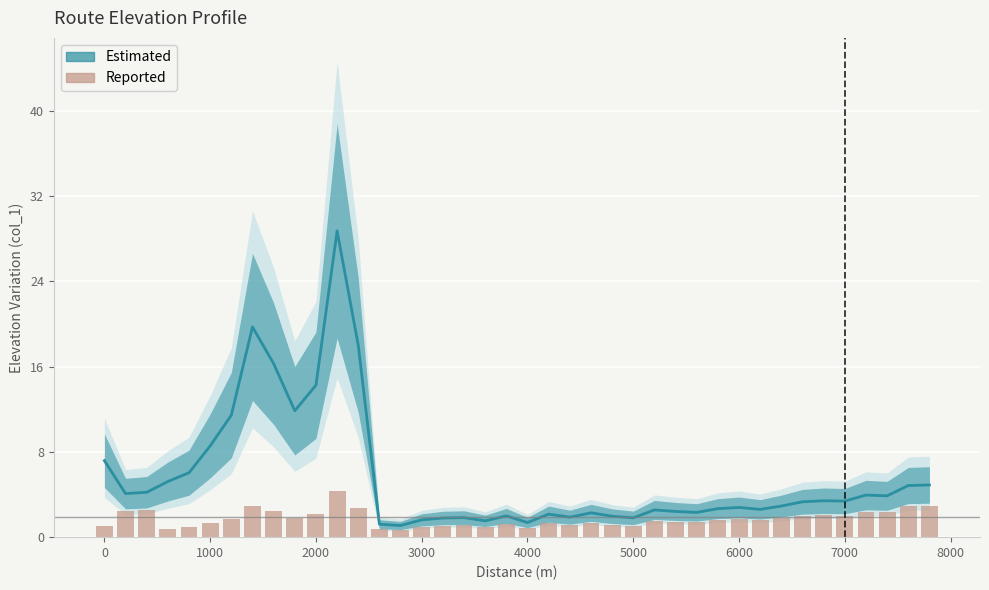

What is the smallest value displayed?

0.7